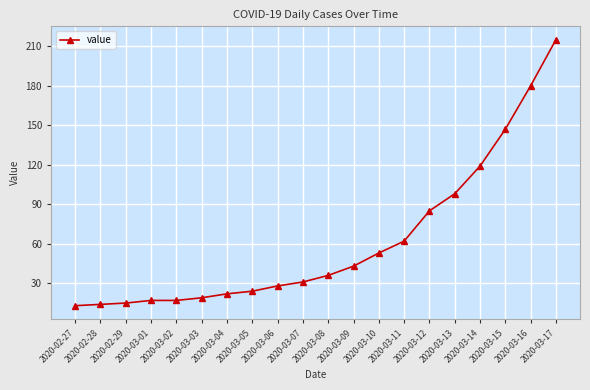

Reading left to right, what are all the values shown in this chart?

2020-02-27=13	2020-02-28=14	2020-02-29=15	2020-03-01=17	2020-03-02=17	2020-03-03=19	2020-03-04=22	2020-03-05=24	2020-03-06=28	2020-03-07=31	2020-03-08=36	2020-03-09=43	2020-03-10=53	2020-03-11=62	2020-03-12=85	2020-03-13=98	2020-03-14=119	2020-03-15=147	2020-03-16=180	2020-03-17=215